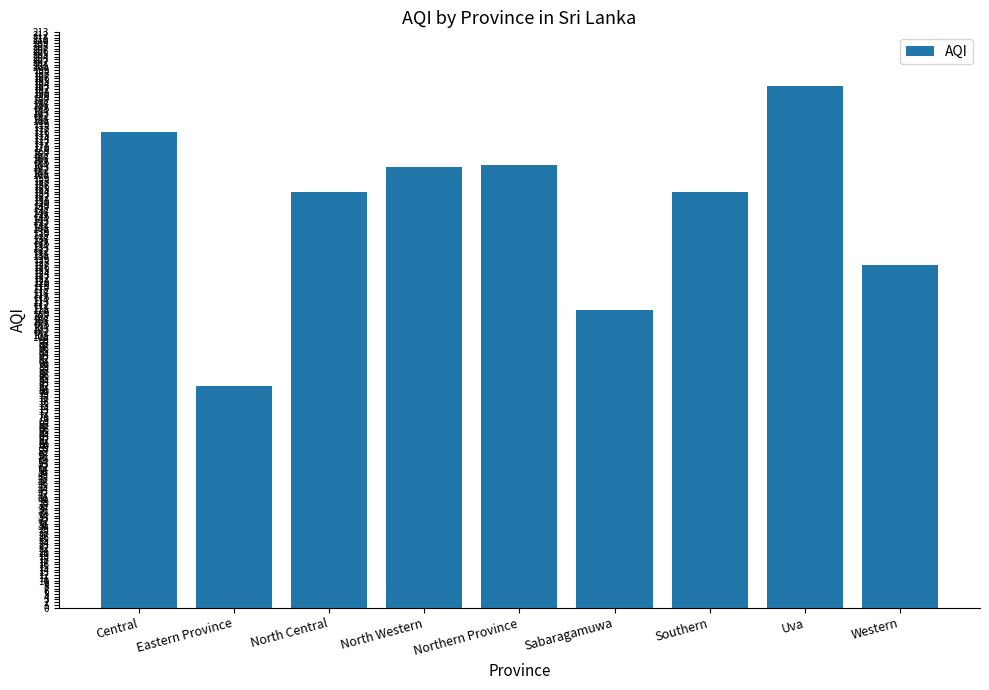

What is the minimum value shown in the chart?

82